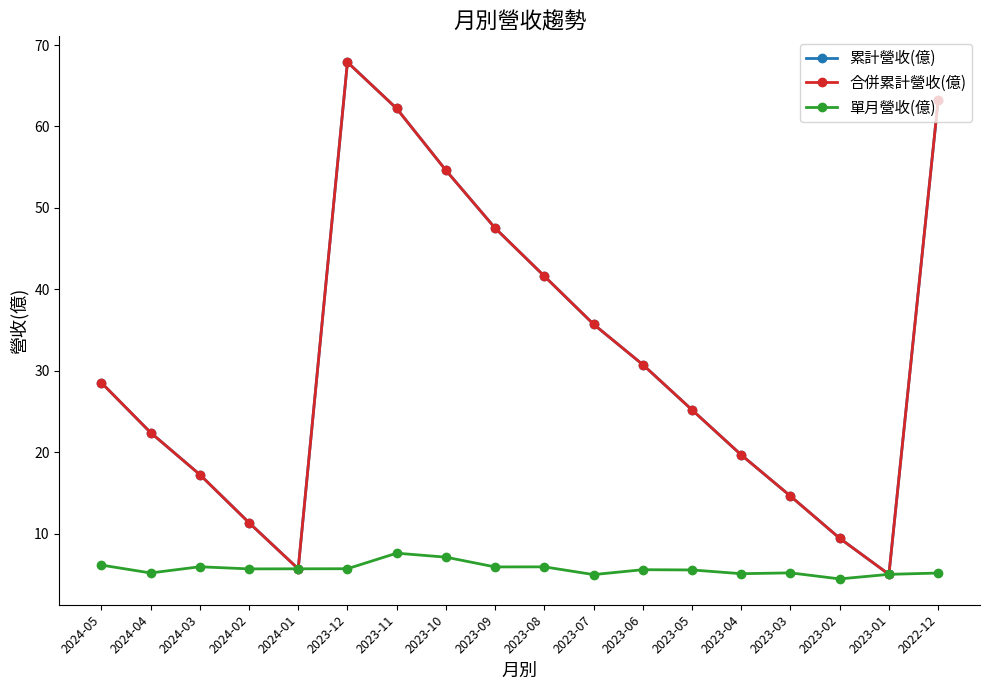

Is this an area chart (filled region under the line)?

No